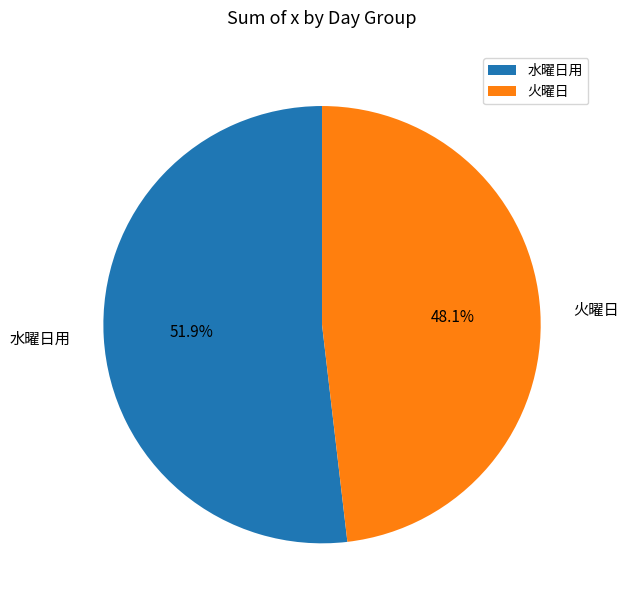

How many segments does this pie chart have?

2